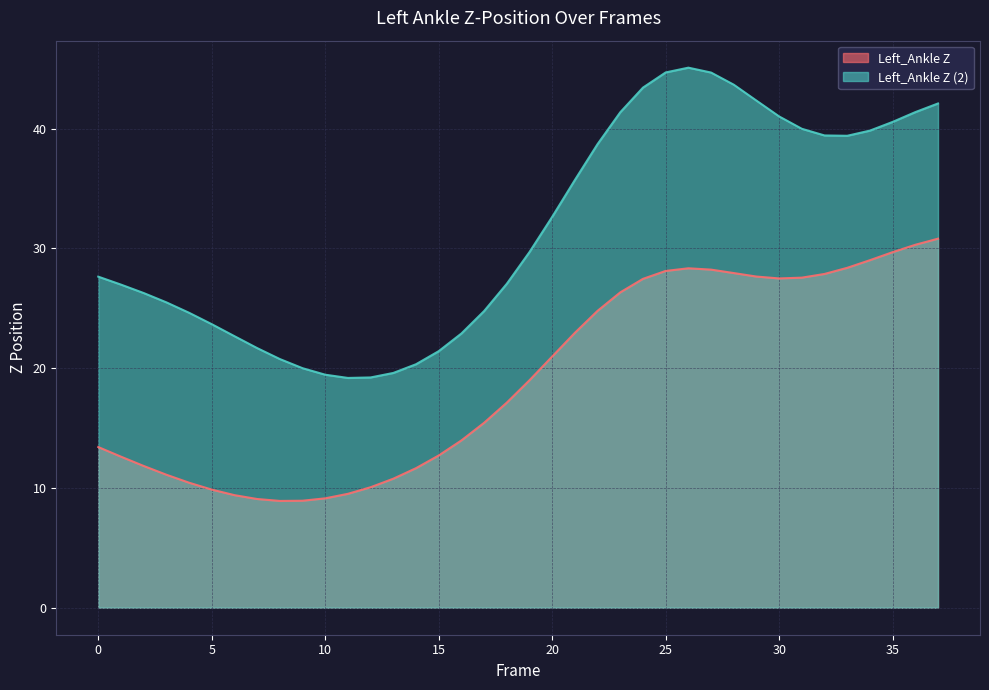

What is the difference between the second highest and second lowest values in the Left_Ankle Z series?

21.4